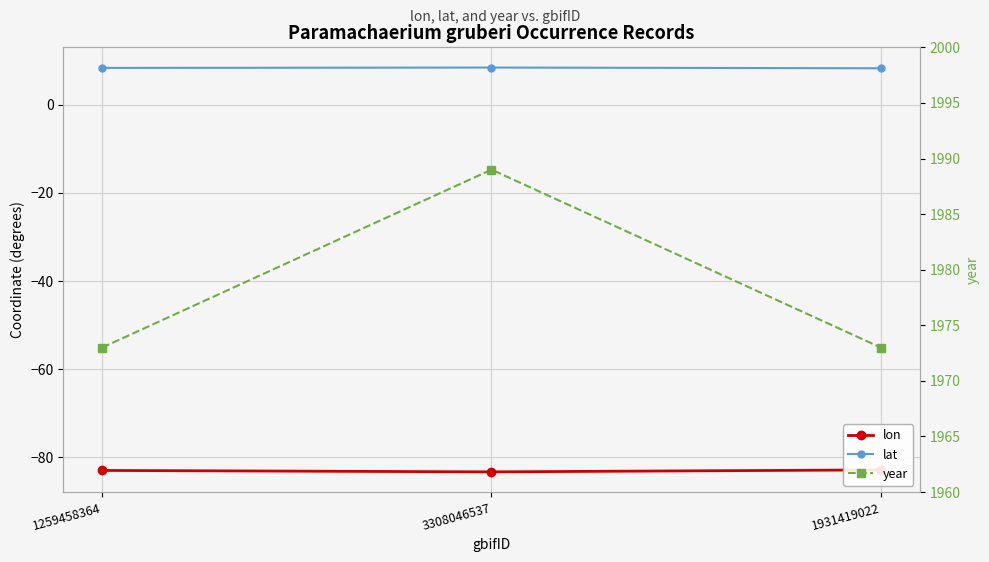

Is this an area chart (filled region under the line)?

No